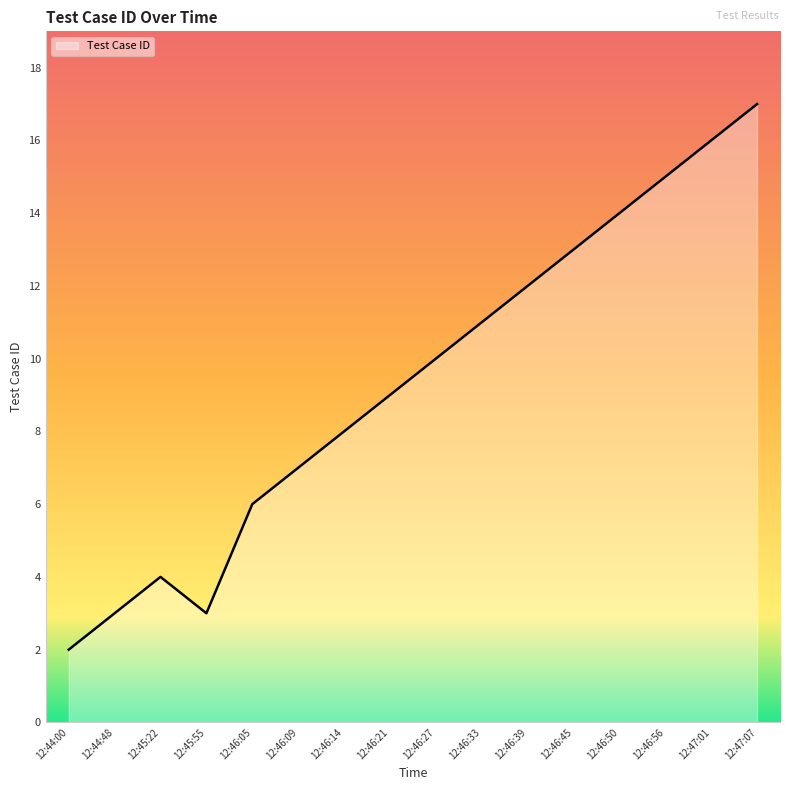

What is the change in value from 12:44:48 to 12:46:50?

+11